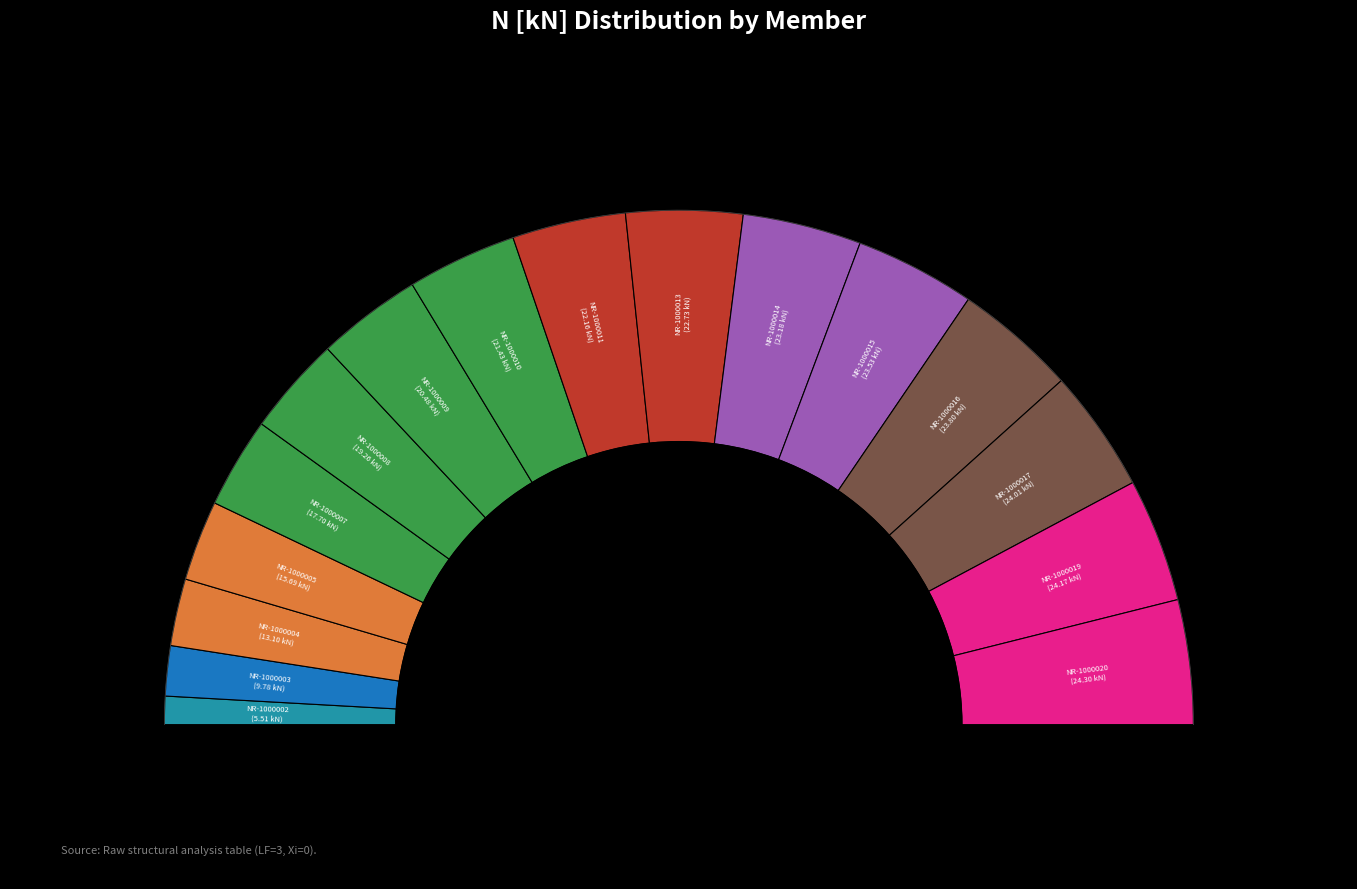

Rank the categories by value from lowest to highest.

NR-1000002, NR-1000003, NR-1000004, NR-1000005, NR-1000007, NR-1000008, NR-1000009, NR-1000010, NR-1000011, NR-1000013, NR-1000014, NR-1000015, NR-1000016, NR-1000017, NR-1000019, NR-1000020